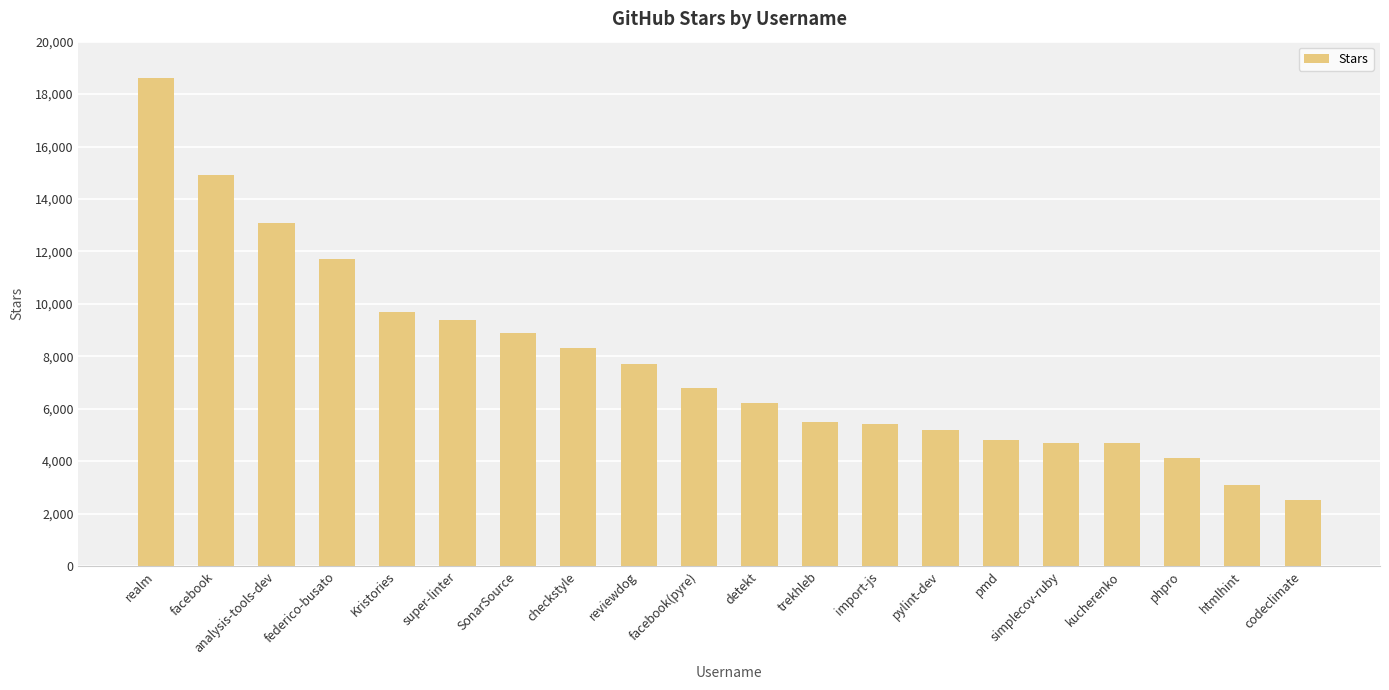

What is the label of the 19th bar from the right?

facebook